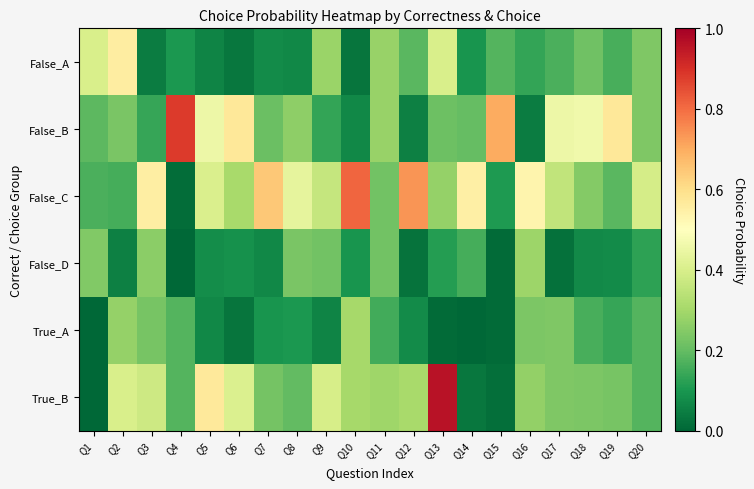

Between Q13 and Q9, which is larger?

Q13